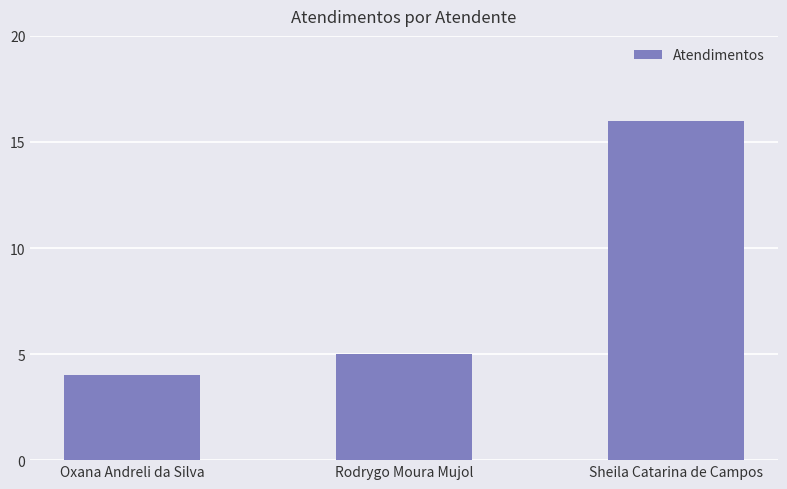

What position from the right is Sheila Catarina de Campos?

1